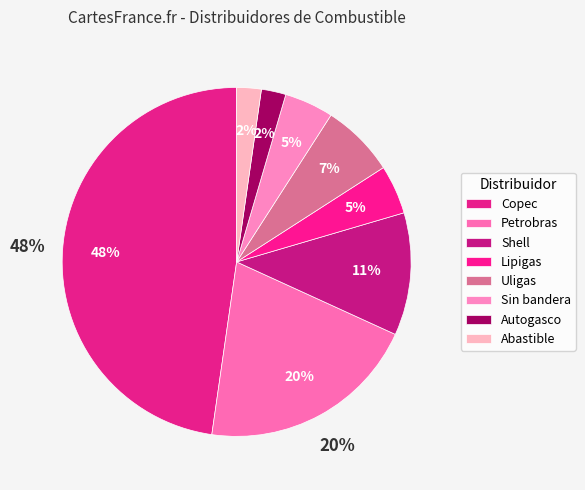

Which category has the biggest portion of the pie?

Copec